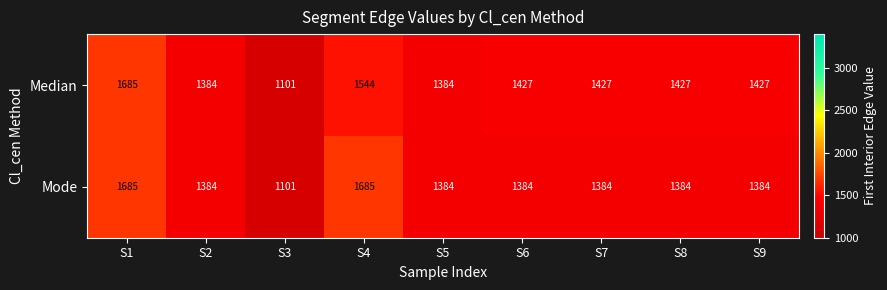

Which category has the lowest value in the Median series?

S3